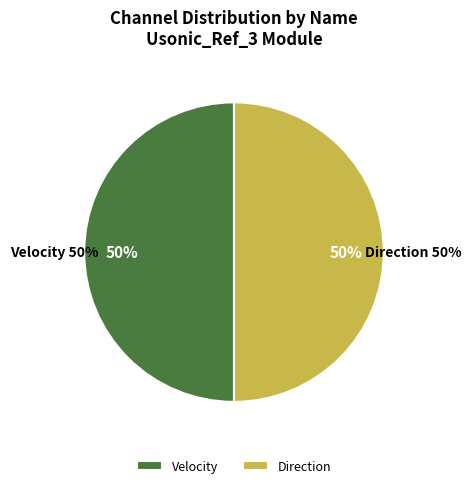

How many segments does this pie chart have?

2